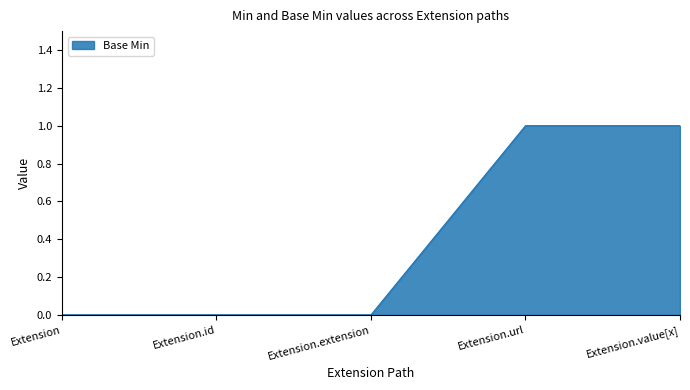

True or false: the data has more than 2 interior local peaks.

False